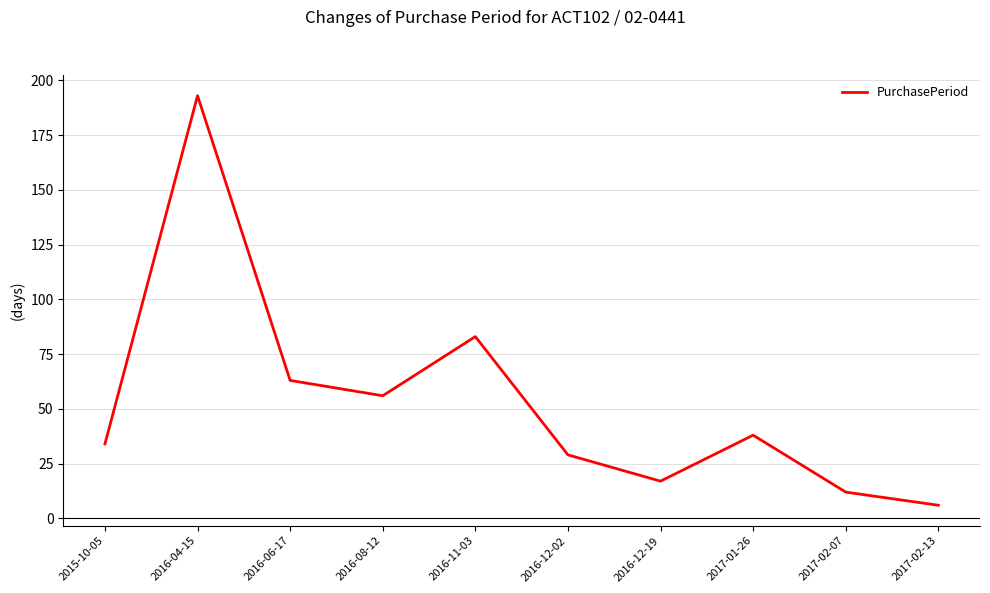

Reading left to right, list all the values displayed in this chart.

34	193	63	56	83	29	17	38	12	6